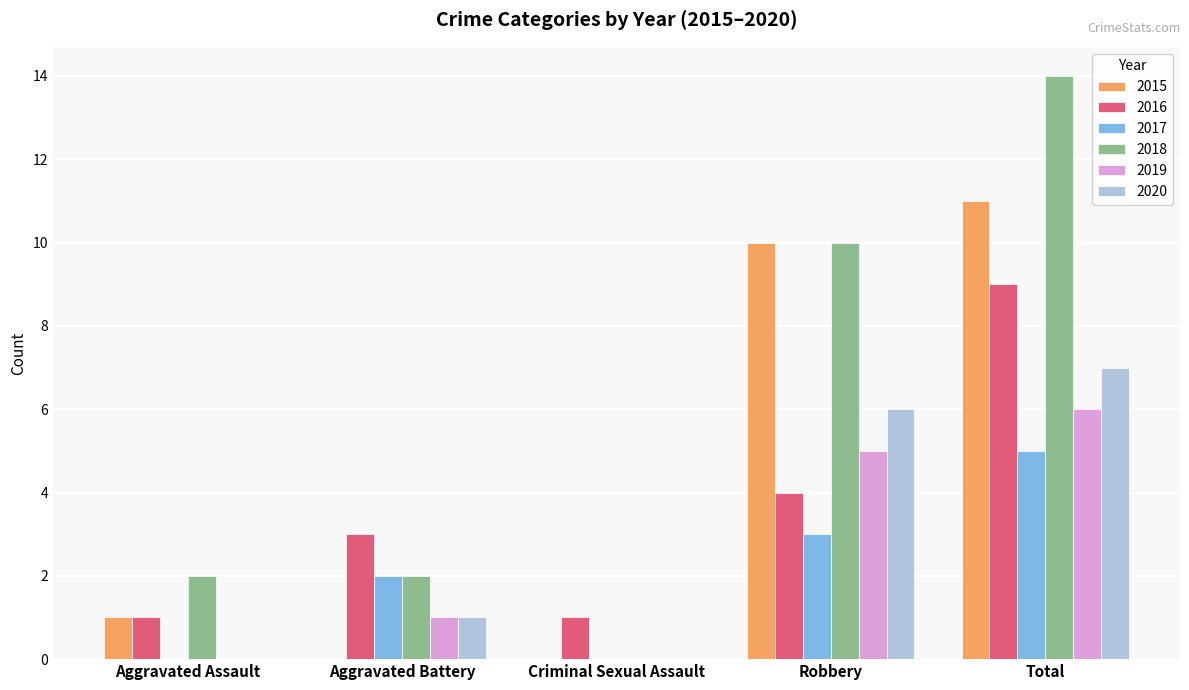

Does the chart contain stacked bars?

No